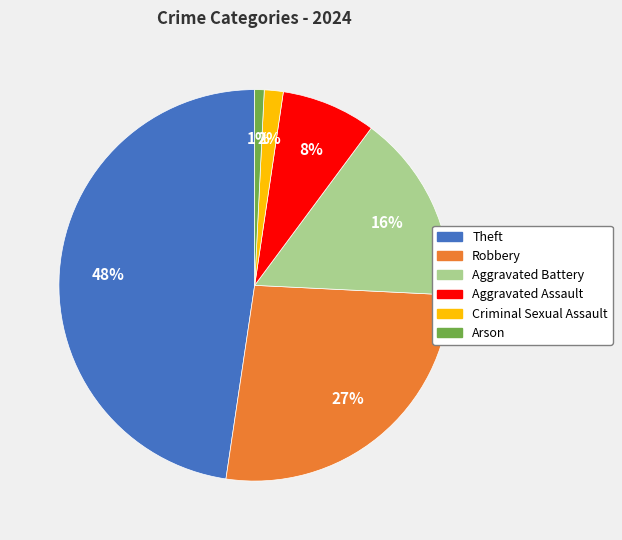

Does Criminal Sexual Assault account for over 50% of the chart?

No